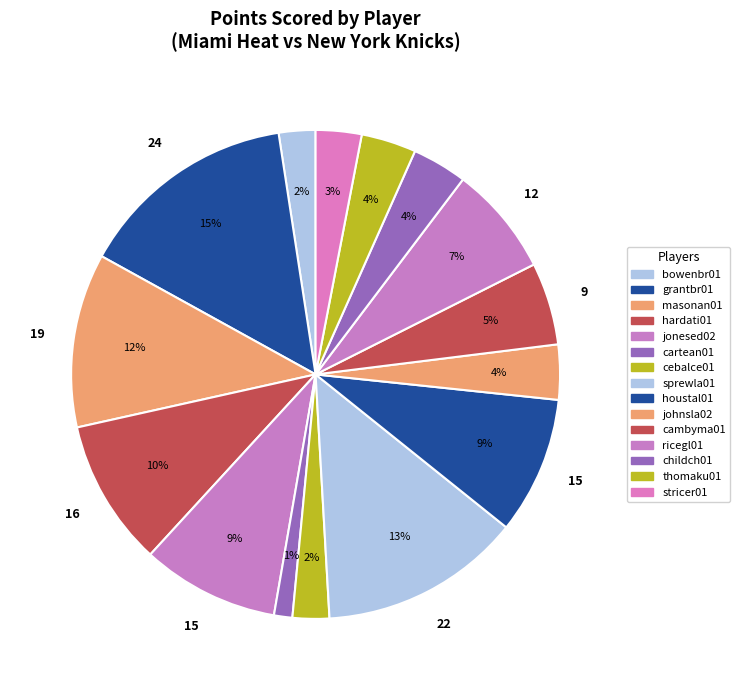

How many segments does this pie chart have?

15